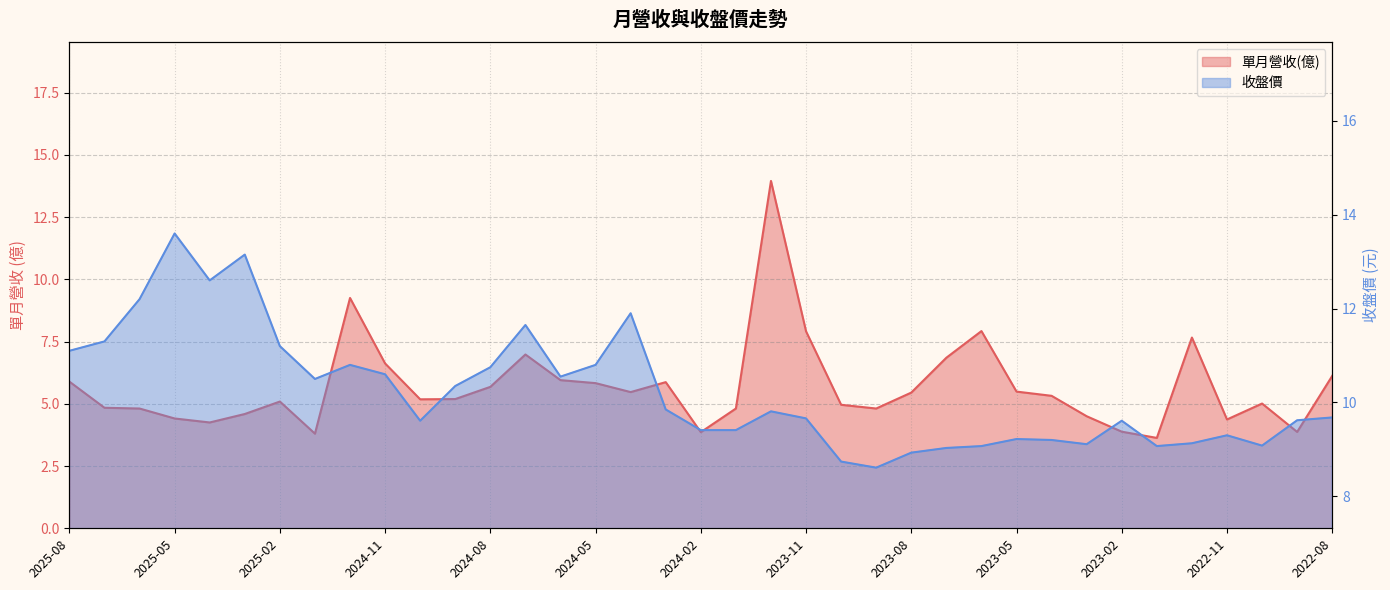

At how many categories does at least one series exceed 10?

17